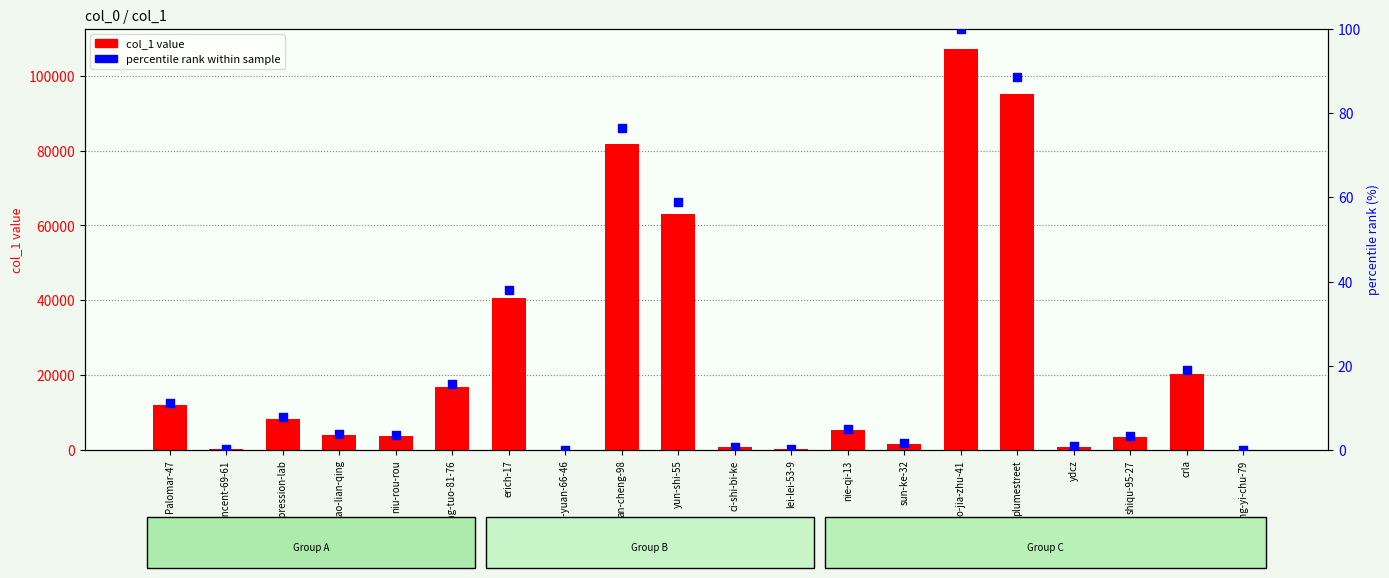

Is the value of col_1 value at erich-17 greater than the value of percentile rank within sample at sun-ke-32?

Yes